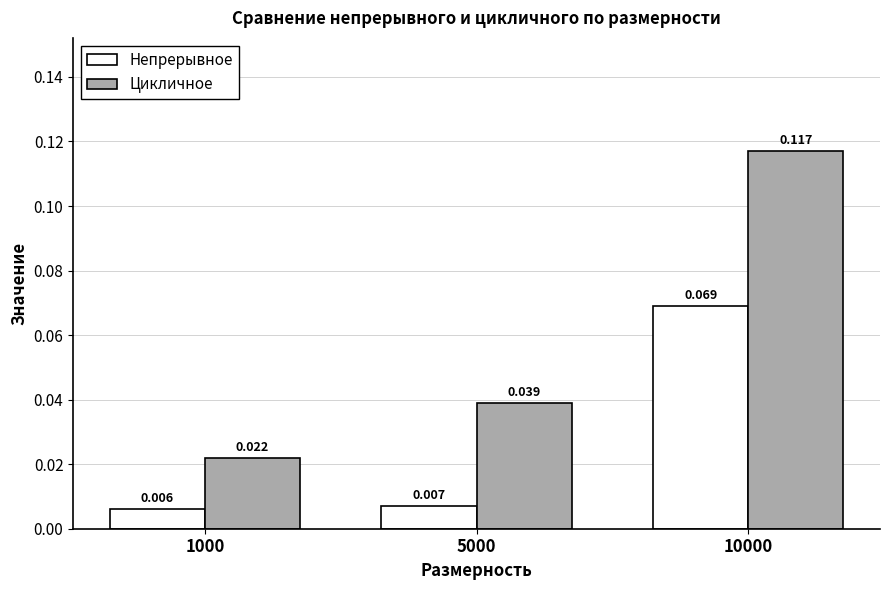

Does the chart contain stacked bars?

No